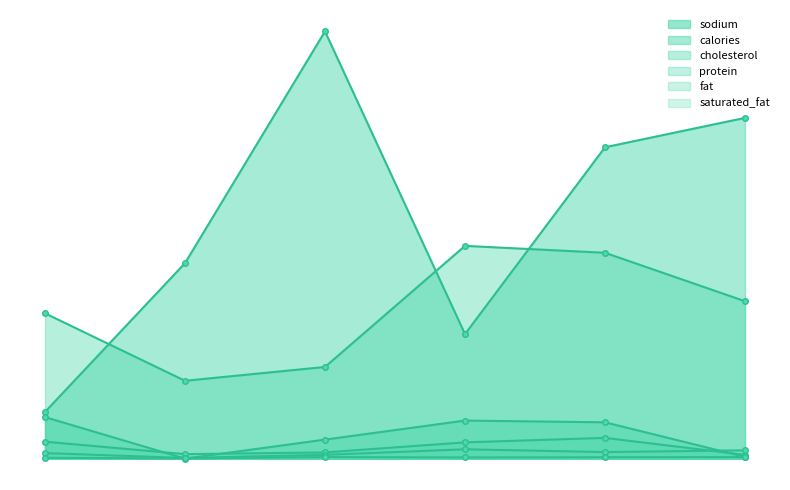

What is the average value of the saturated_fat series?

3.2